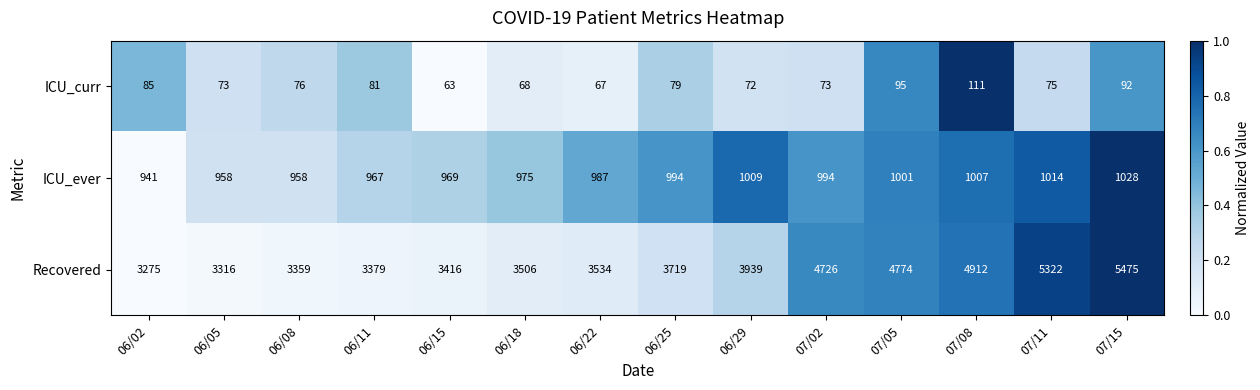

Which category has the highest value across all series?

07/15